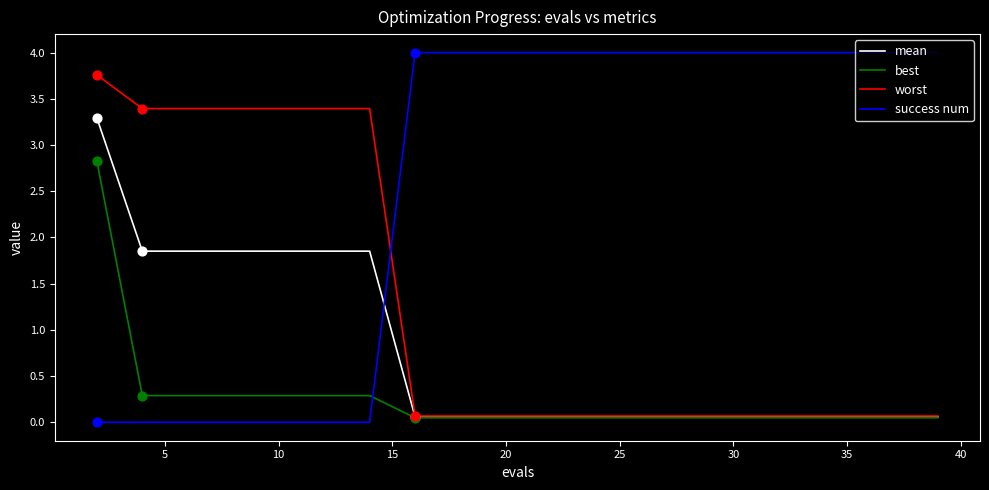

What are all the series names shown in the legend?

mean, best, worst, success num